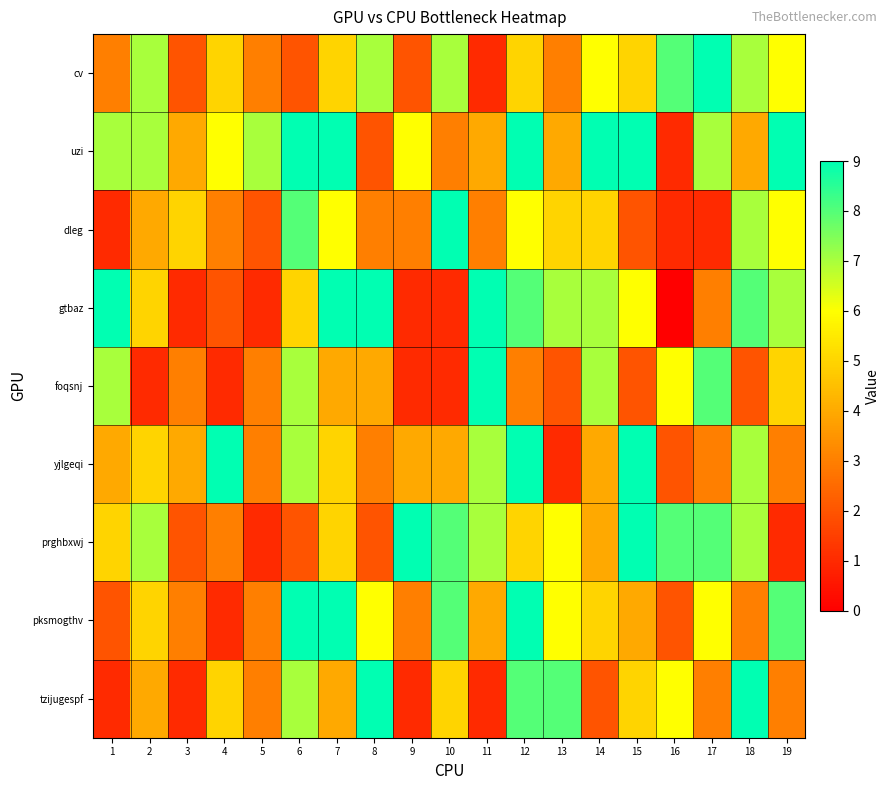

How many series are shown in this chart?

9